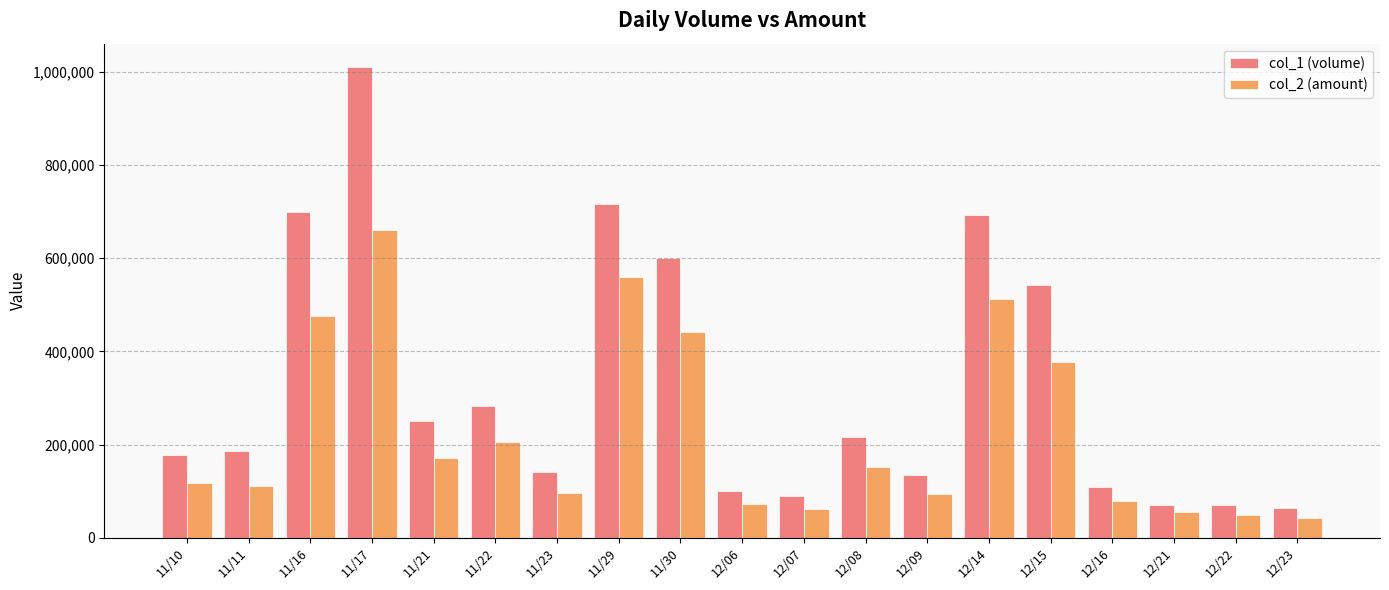

What is the label of the 11th bar from the left?

12/07